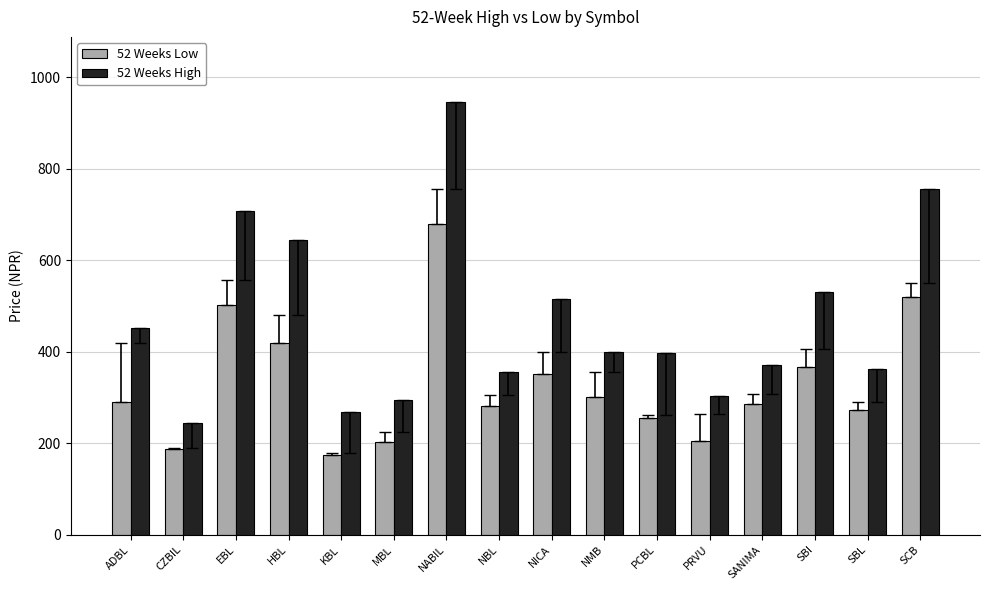

At NABIL, list the series in order from largest to smallest.

52 Weeks High, 52 Weeks Low